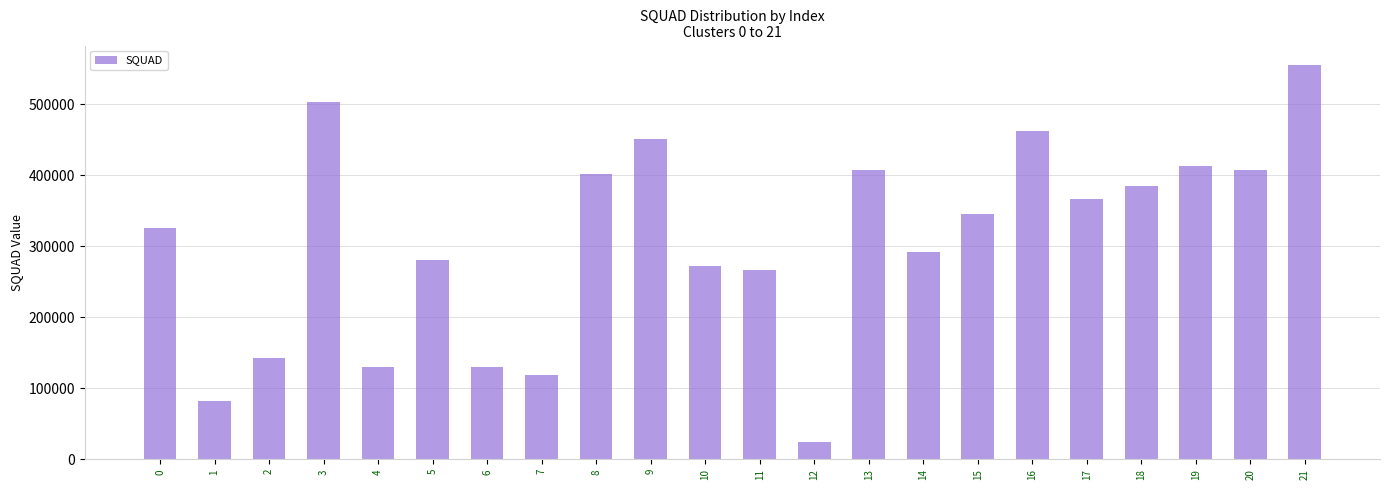

Is it true that the value at 14 is 400488?

False